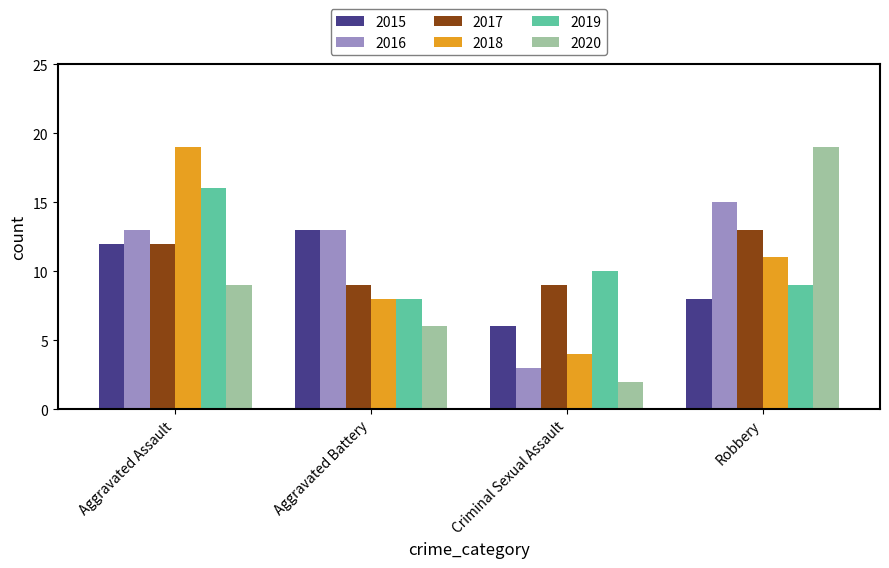

Which series has the largest total across all categories?

2016